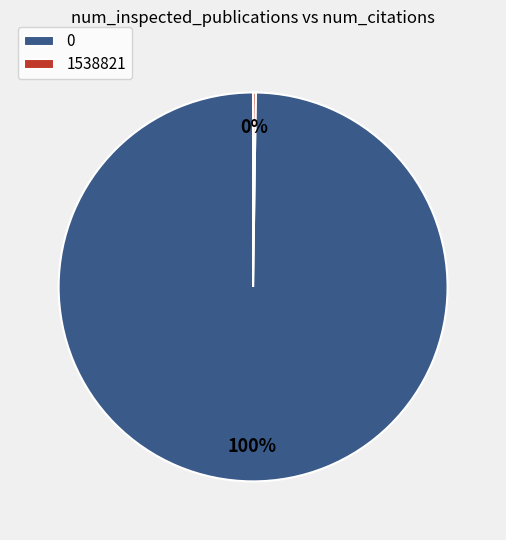

To the nearest percent, what portion does 0 represent?

100%